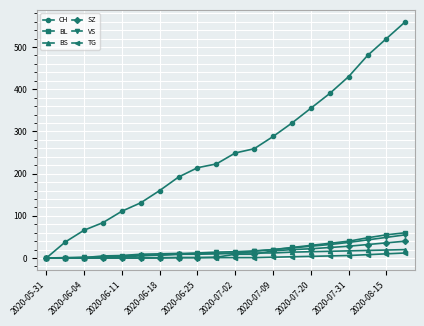

Which series has the largest total across all categories?

CH